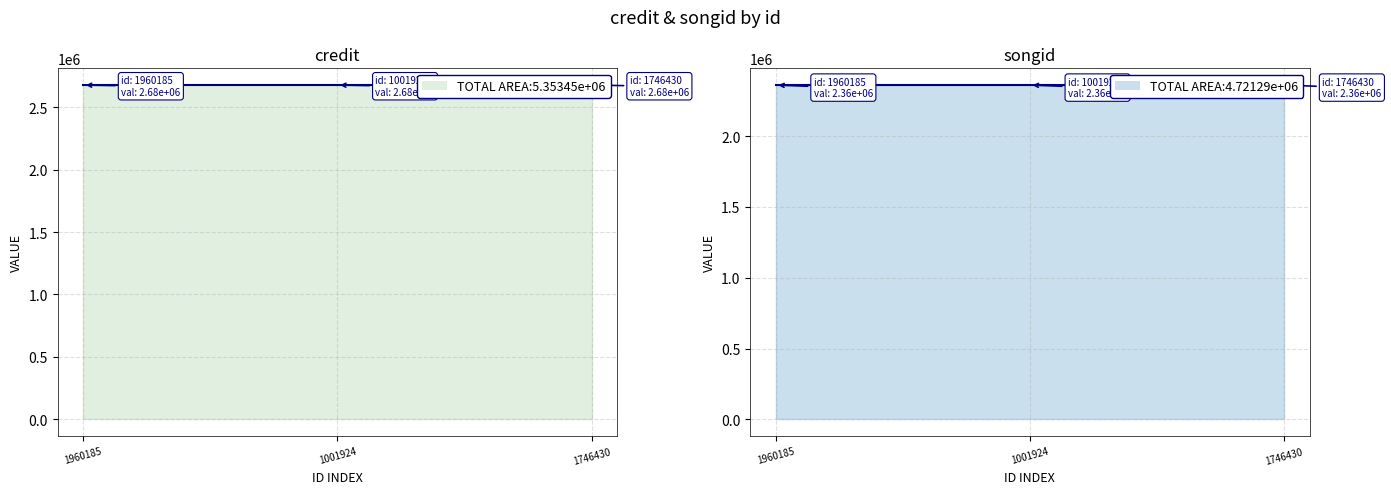

Does the chart have visible grid lines?

Yes